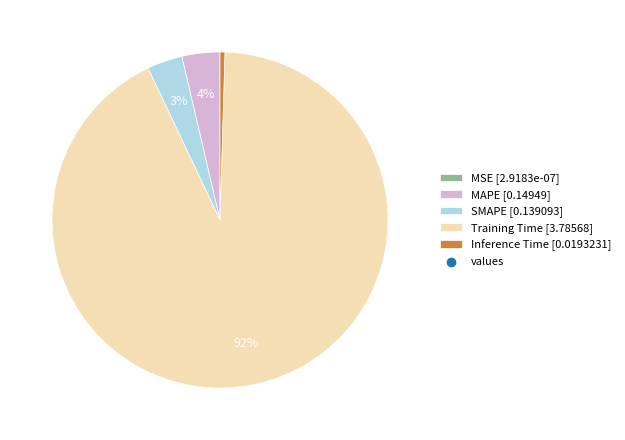

Does any single category account for the majority?

Yes